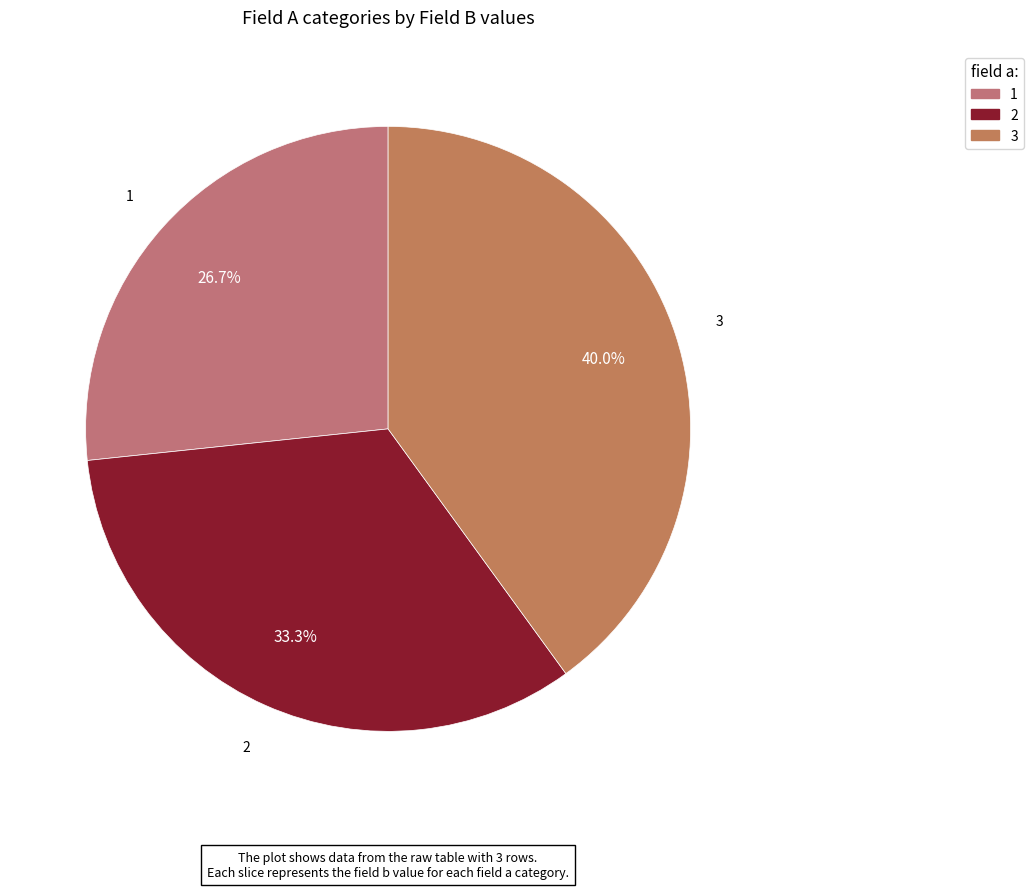

Which has a higher value, 3 or 1?

3